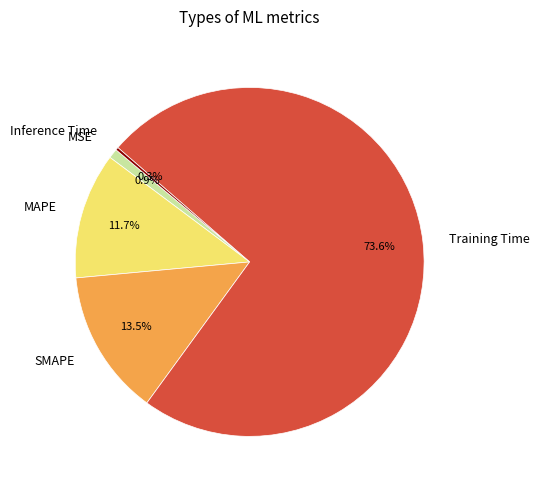

Which category accounts for the majority?

Training Time